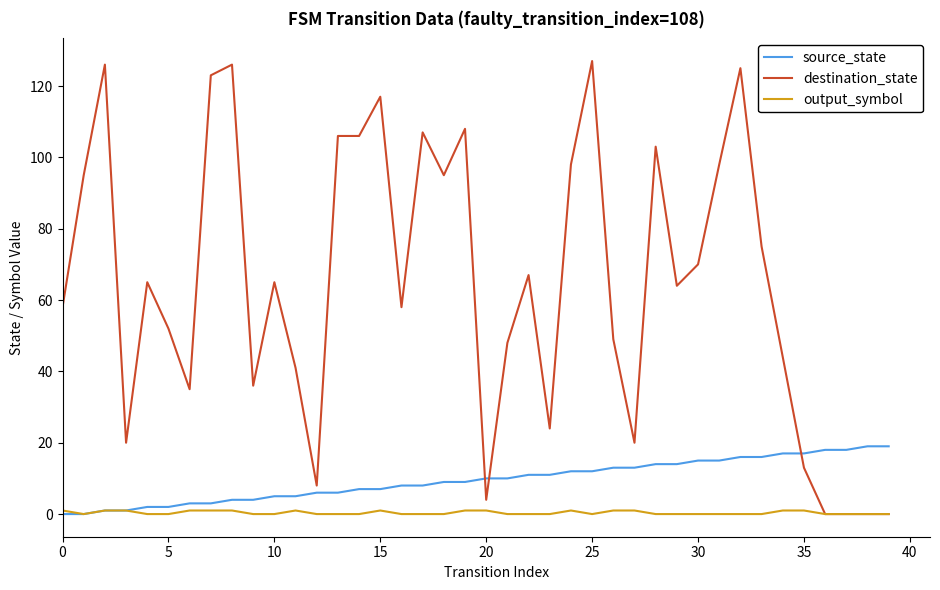

Which series has the largest total across all categories?

destination_state